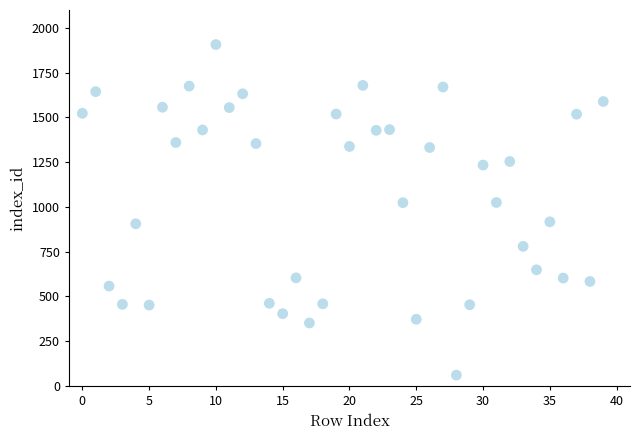

What is the range of Y values (max minus min)?

1846